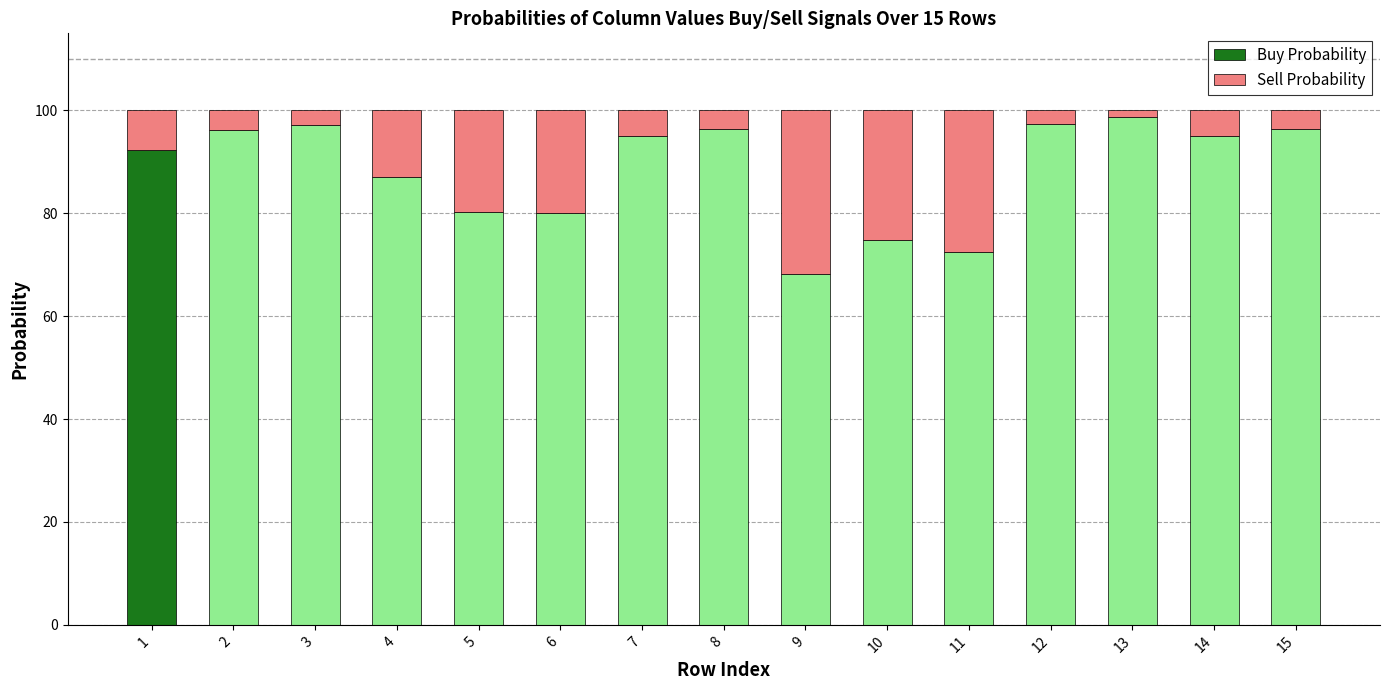

What is the approximate value of Buy Probability at 9?

68.2